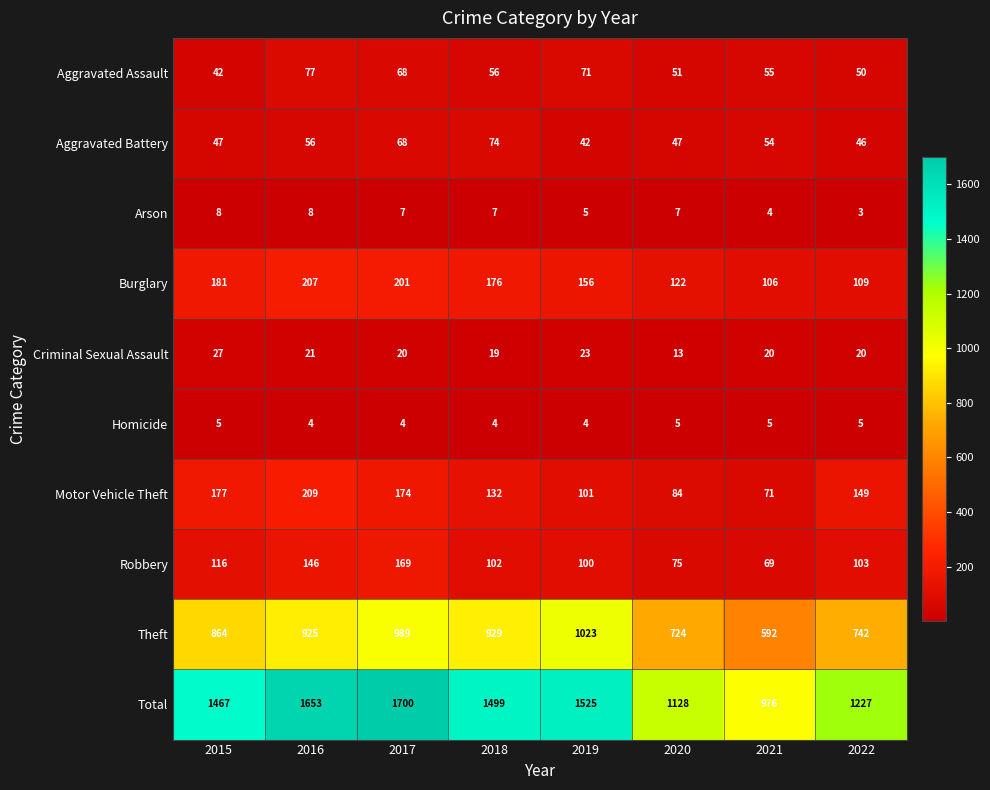

What is the difference between the highest and lowest values at 2019?

1521